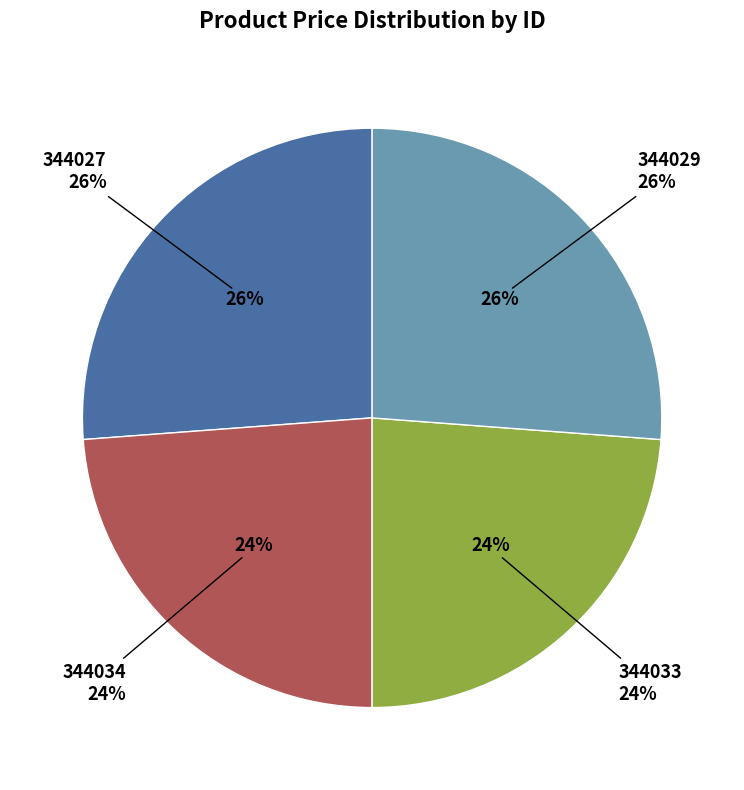

Is there any slice that represents more than half of the pie?

No